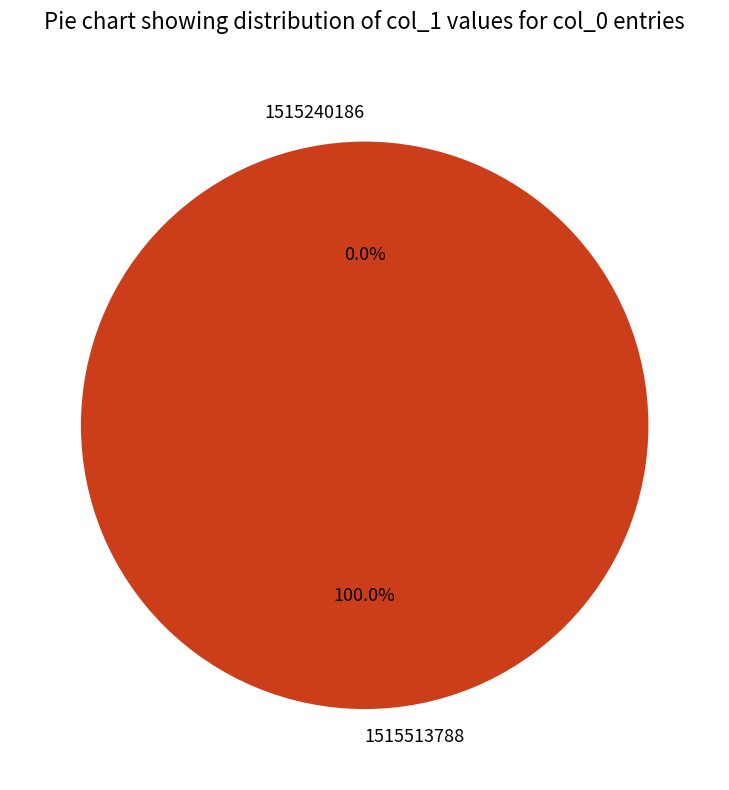

To the nearest percent, what is the difference between the largest and smallest slice percentages?

100%